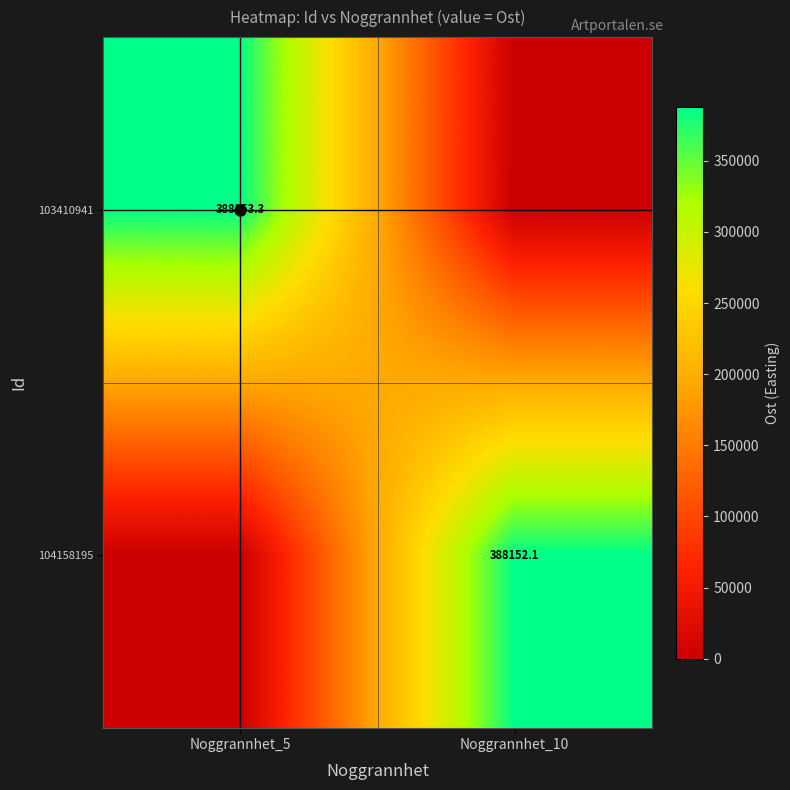

How many data points does each series have?

2